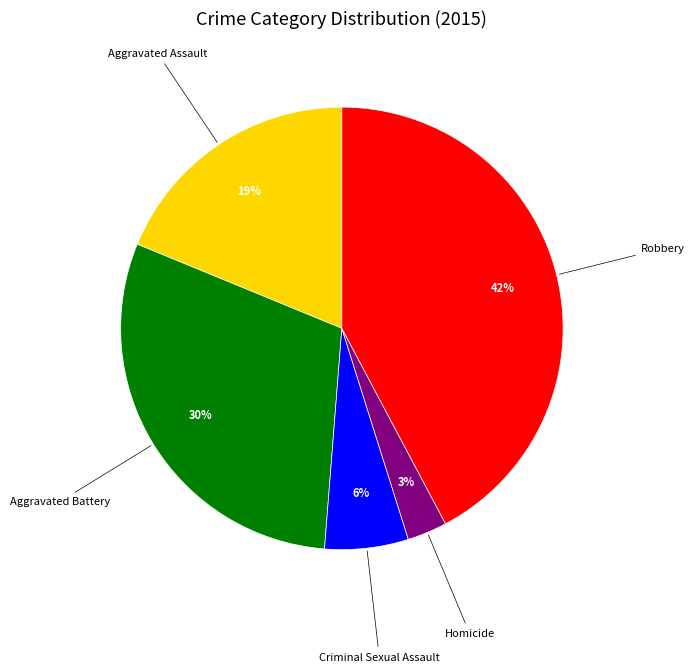

To the nearest percent, what is the difference between the largest and smallest slice percentages?

39%